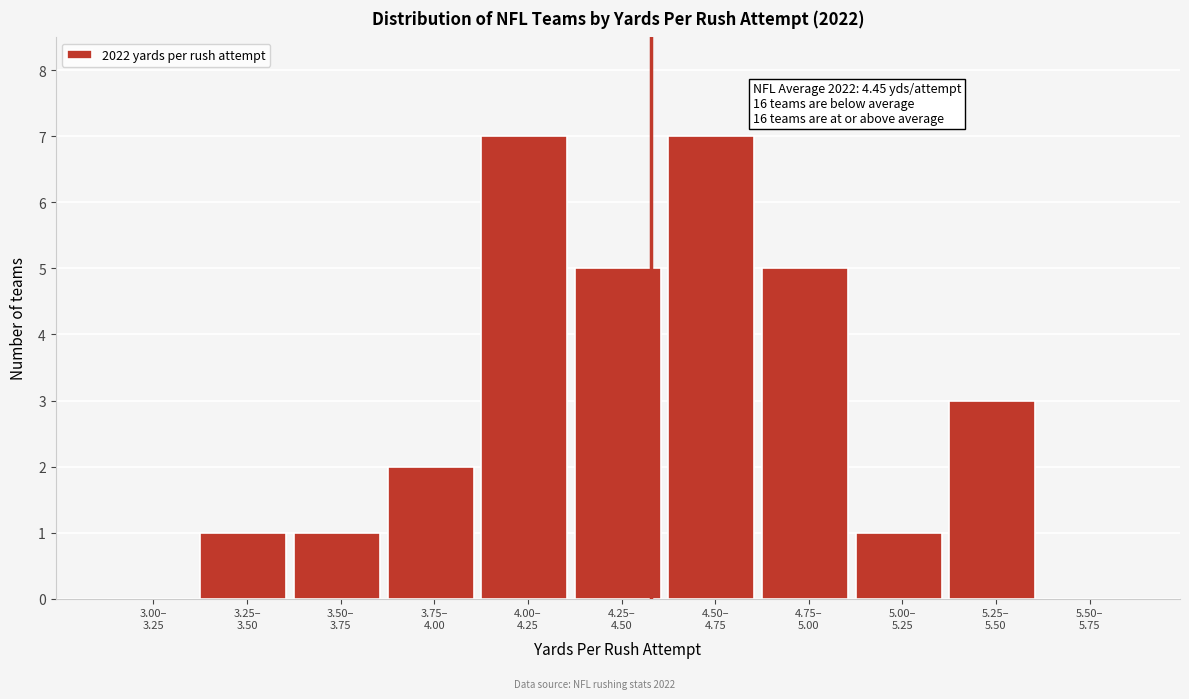

What is the sum of all values?

32